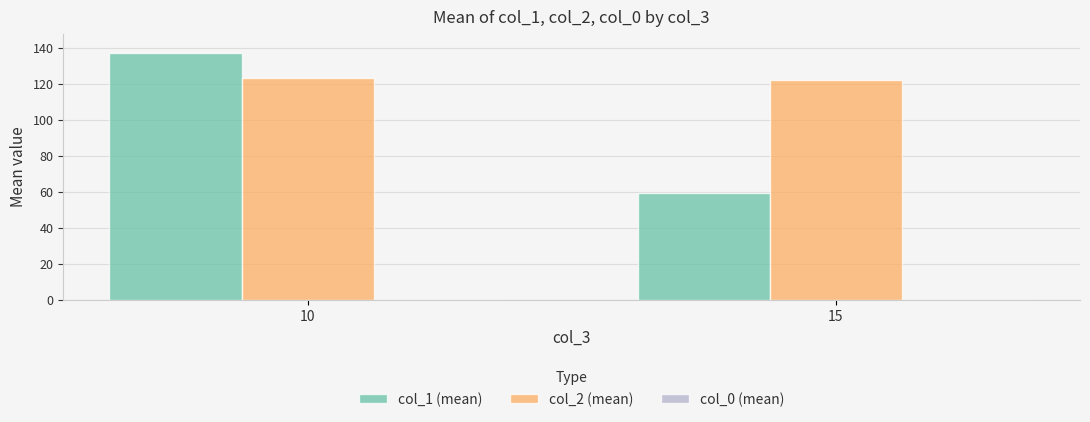

How many data points in col_2 (mean) are above 123?

1